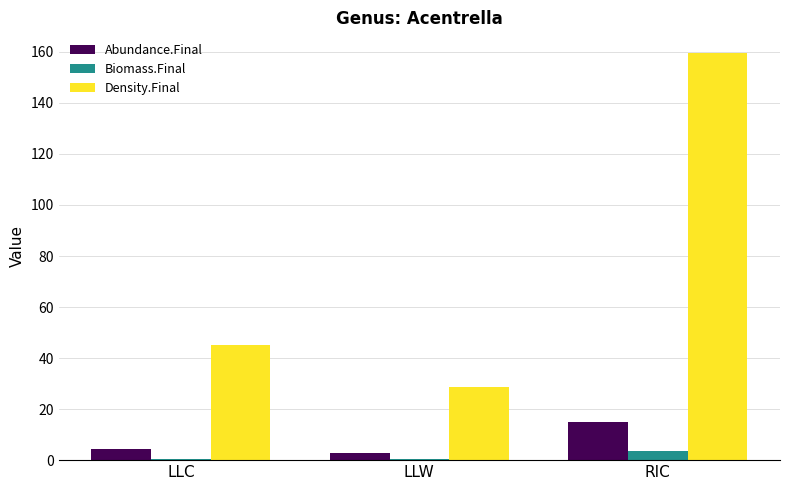

Is it true that Density.Final equals 45.2 at LLC?

True